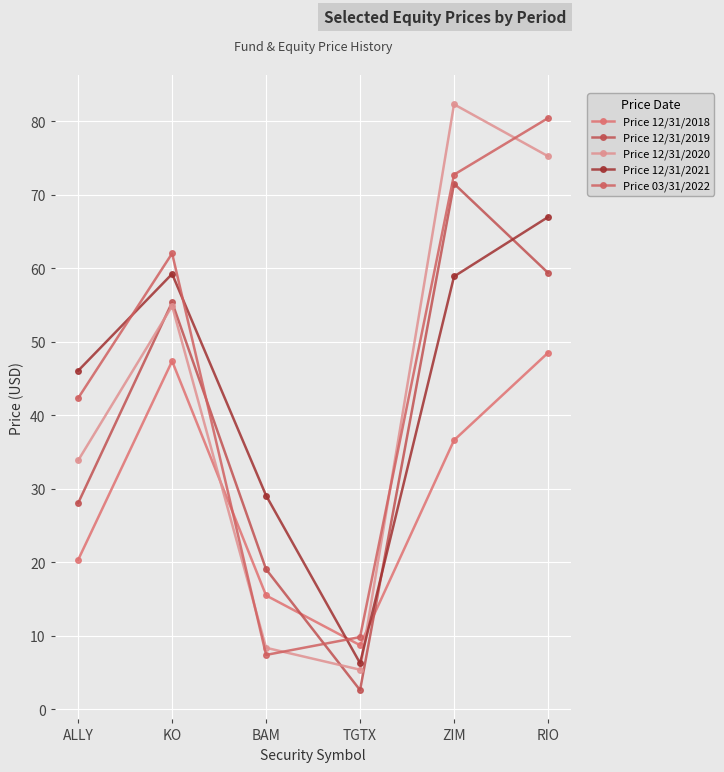

Is this an area chart (filled region under the line)?

No